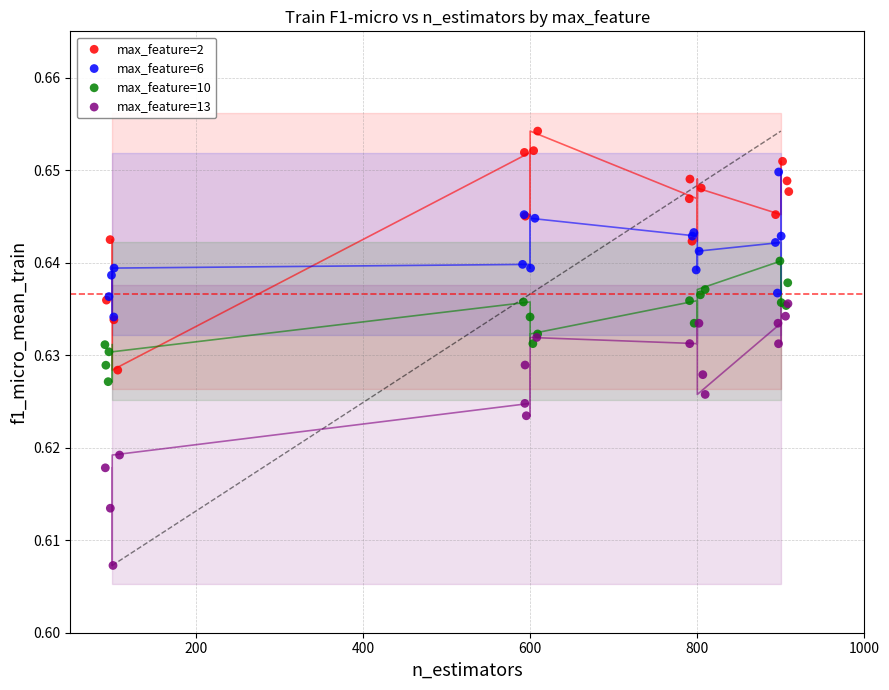

Which series reaches the maximum Y coordinate?

max_feature=2